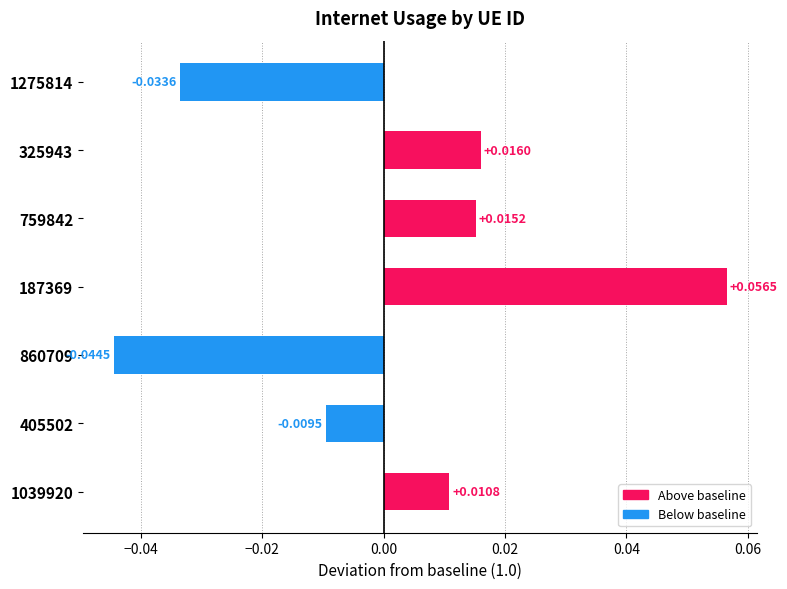

Between 187369 and 1039920, which is larger?

187369